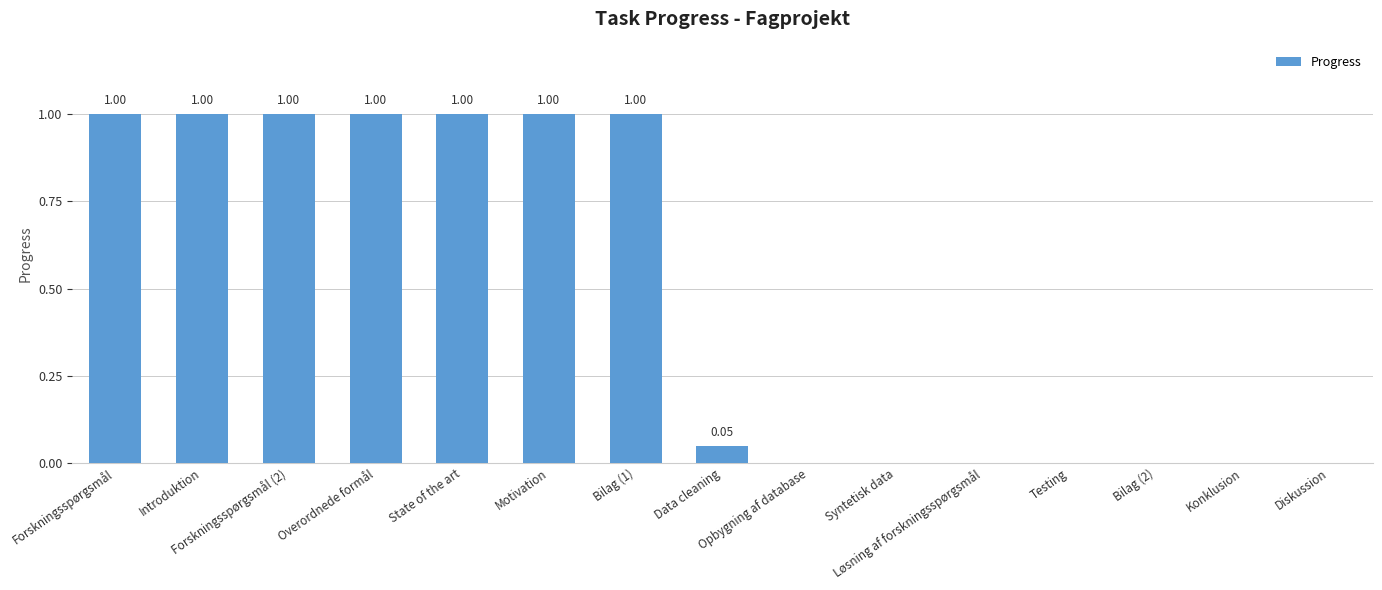

Reading right to left, list all the values displayed in this chart.

0.0	0.0	0.0	0.0	0.0	0.0	0.0	0.1	1.0	1.0	1.0	1.0	1.0	1.0	1.0